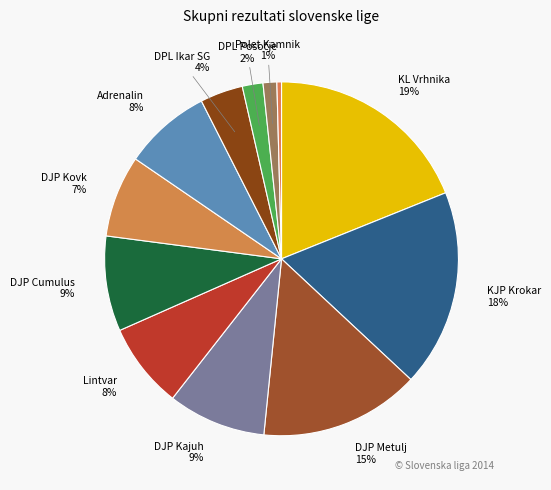

Is there a majority slice in this chart?

No